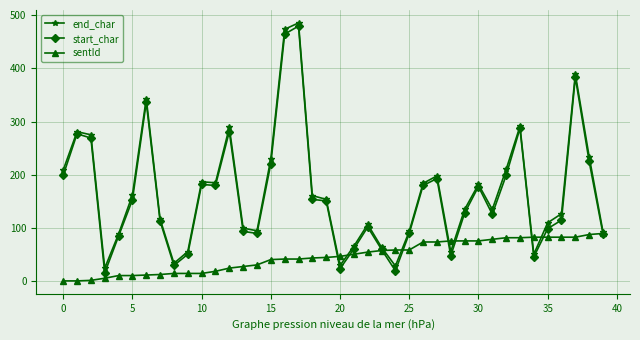

At how many categories does at least one series exceed 72?

33